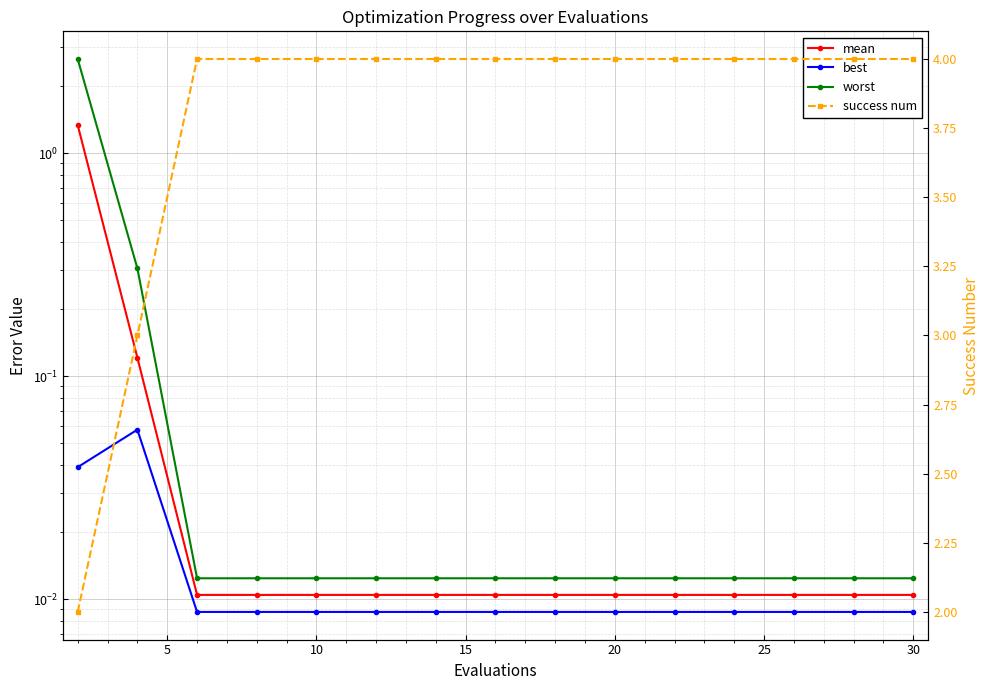

What are all the series names shown in the legend?

mean, best, worst, success num